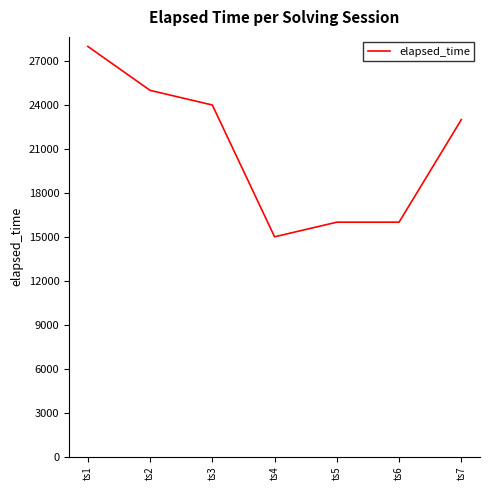

At which label is the value closest to 21500?

ts7